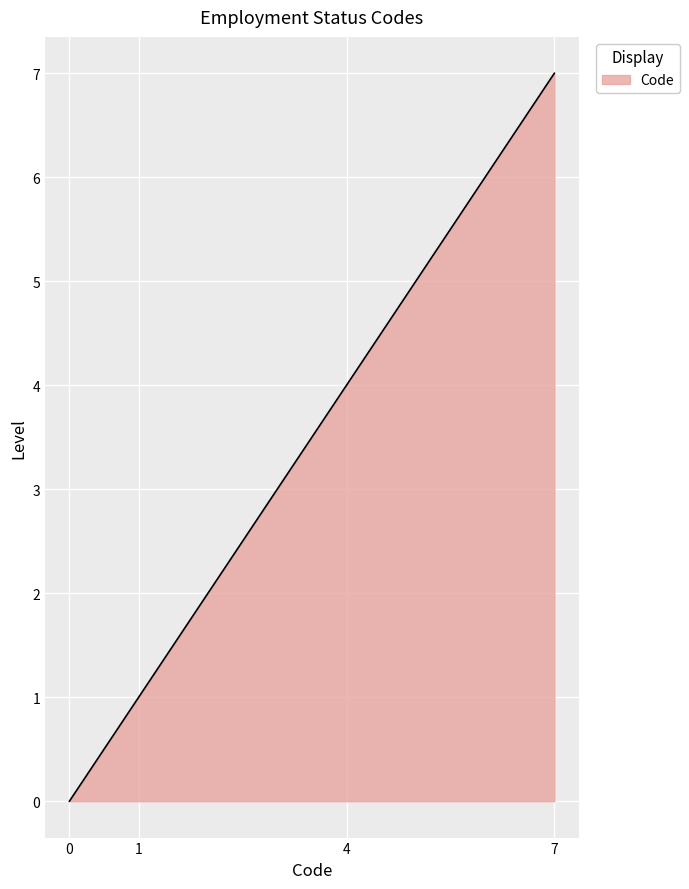

What is the maximum value shown in the chart?

7.0